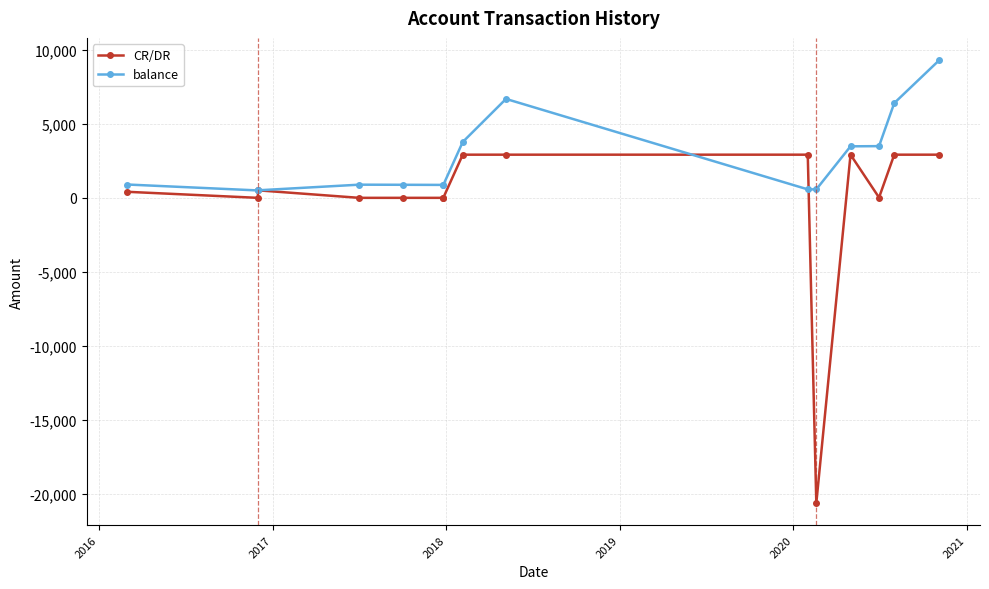

List the series in order of their peak value, highest first.

balance, CR/DR